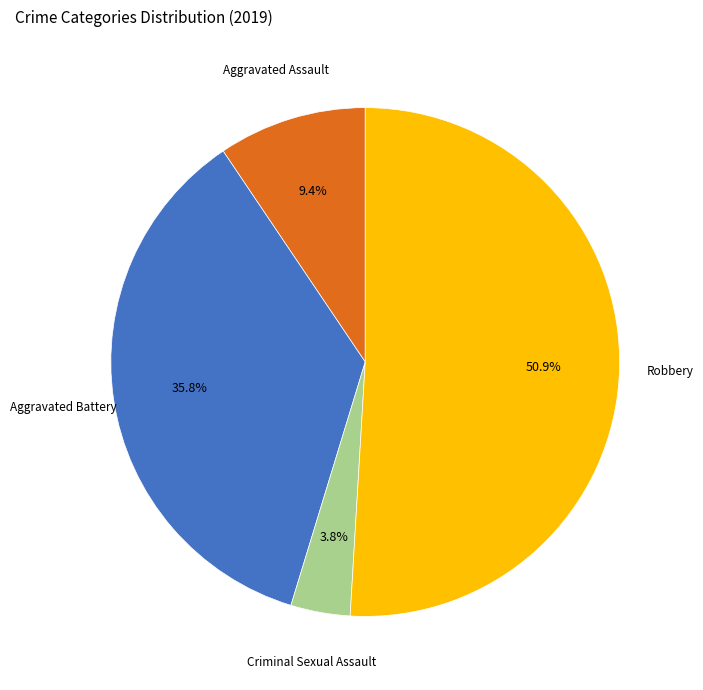

Does any single category account for the majority?

Yes